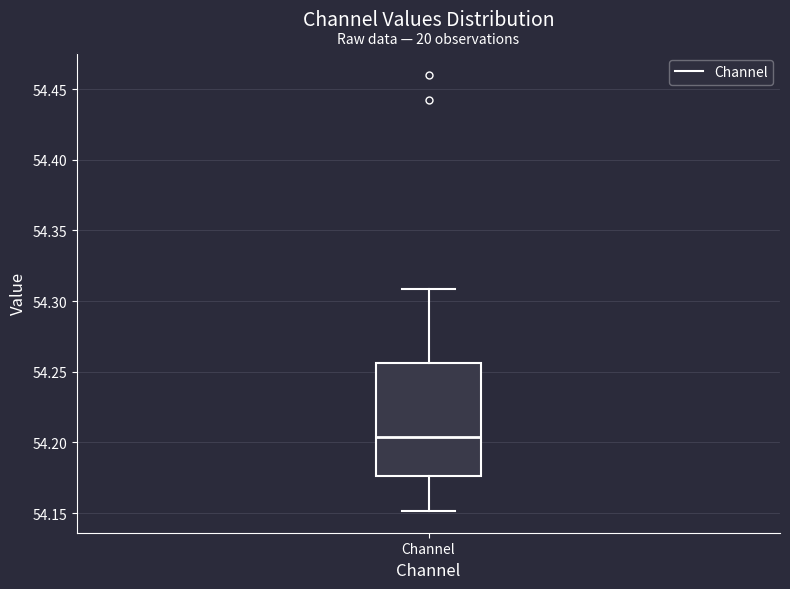

Read this box plot against the y-axis: the position of the median line, the range covered by the box, and the ends of both whiskers. The values are not printed on the chart, so give them approximately, as read against the axis.

median 54.205, box 54.175 to 54.255, whiskers 54.150 to 54.310